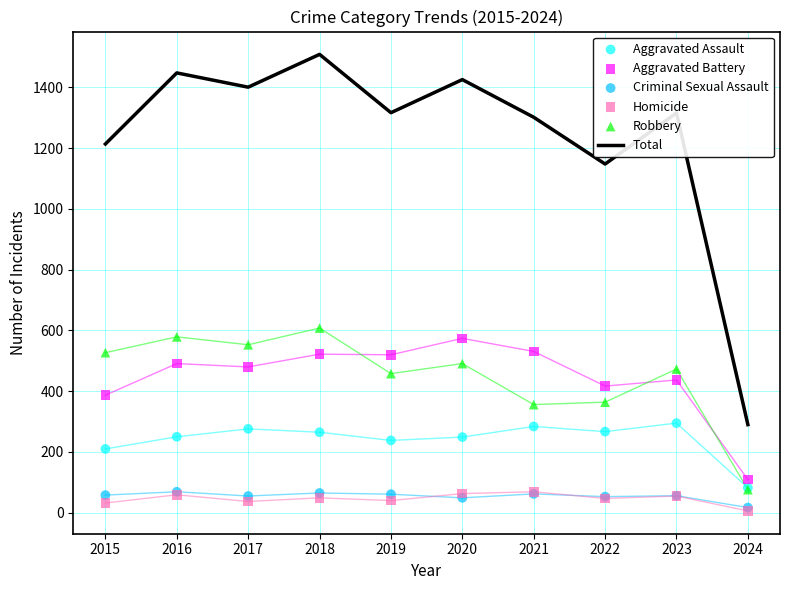

Which series has the largest Y range (max minus min)?

Total